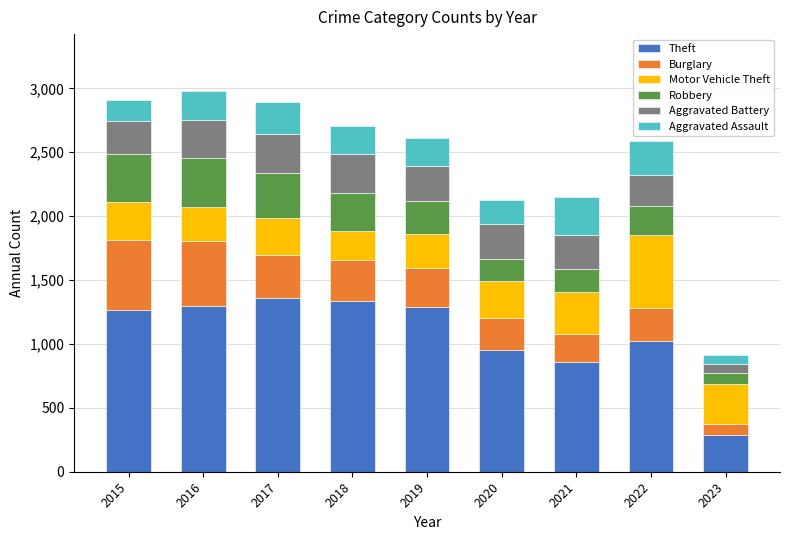

What is the difference between the maximum and minimum values in the Theft series?

1075